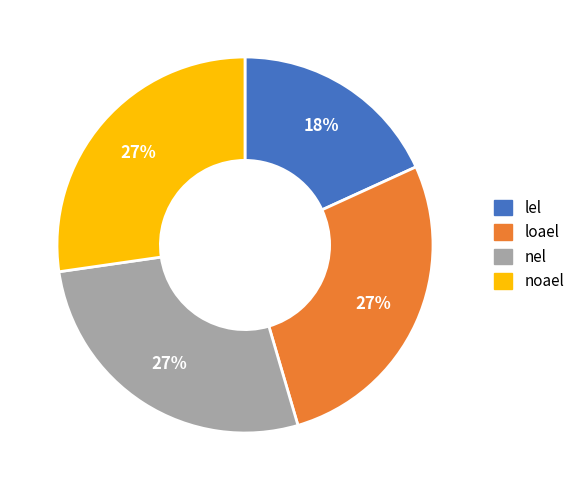

To the nearest percent, what is the difference between the lel and loael slice percentages?

9%